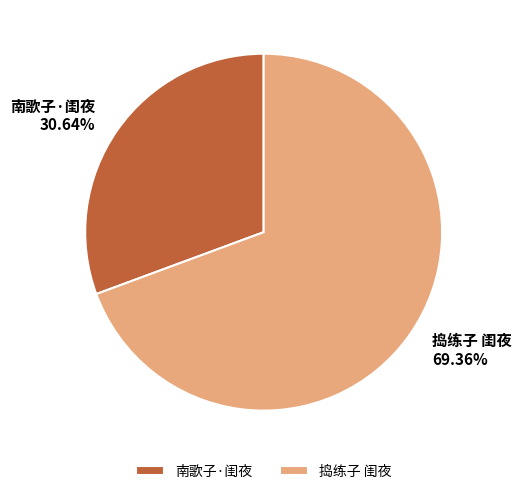

What is the smallest slice in the pie chart?

南歌子·闺夜